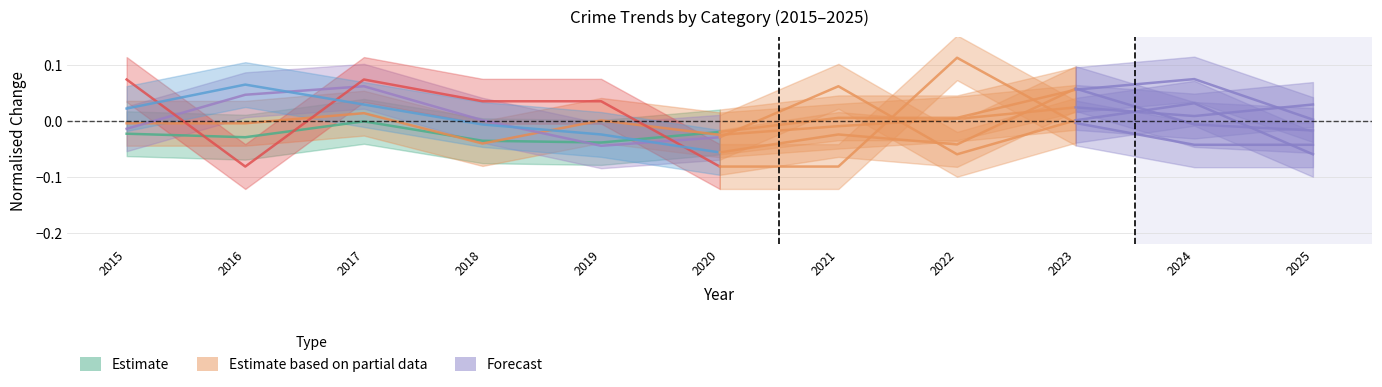

What is the difference between the Criminal Sexual Assault values at 2017 and 2019?

0.1